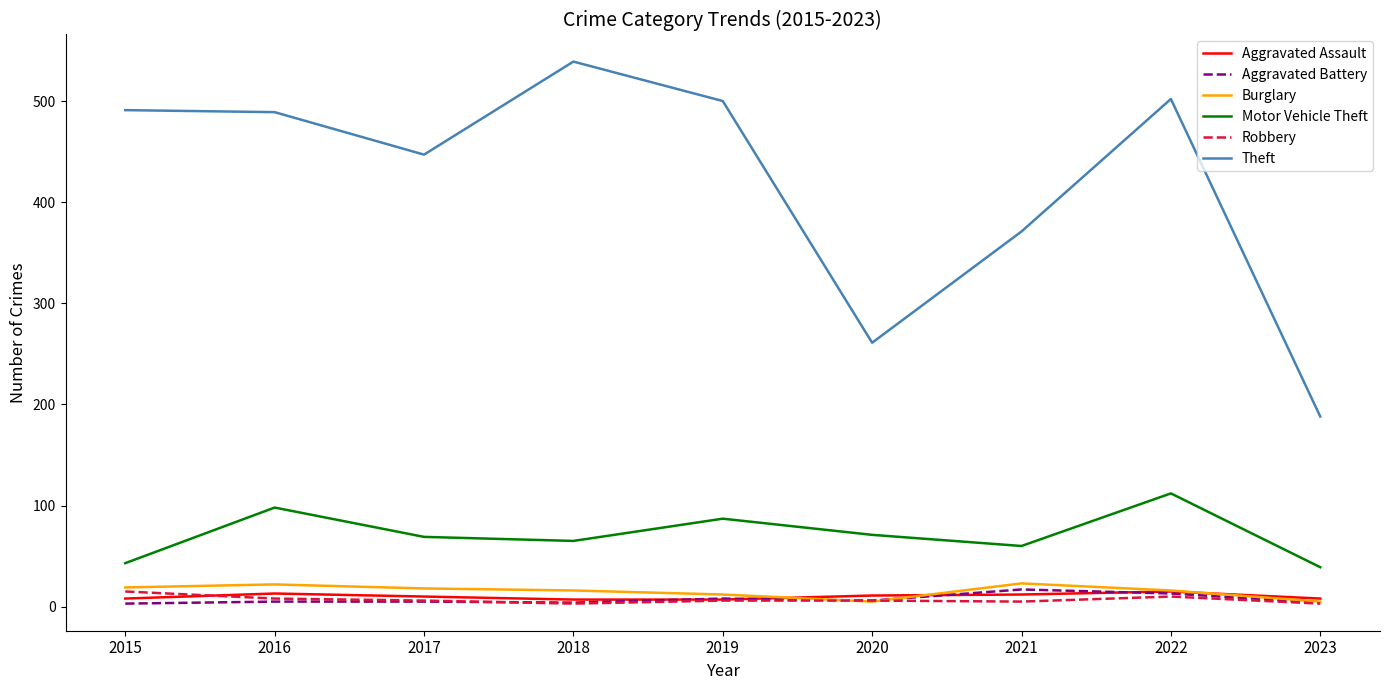

What is the maximum value for Robbery?

15